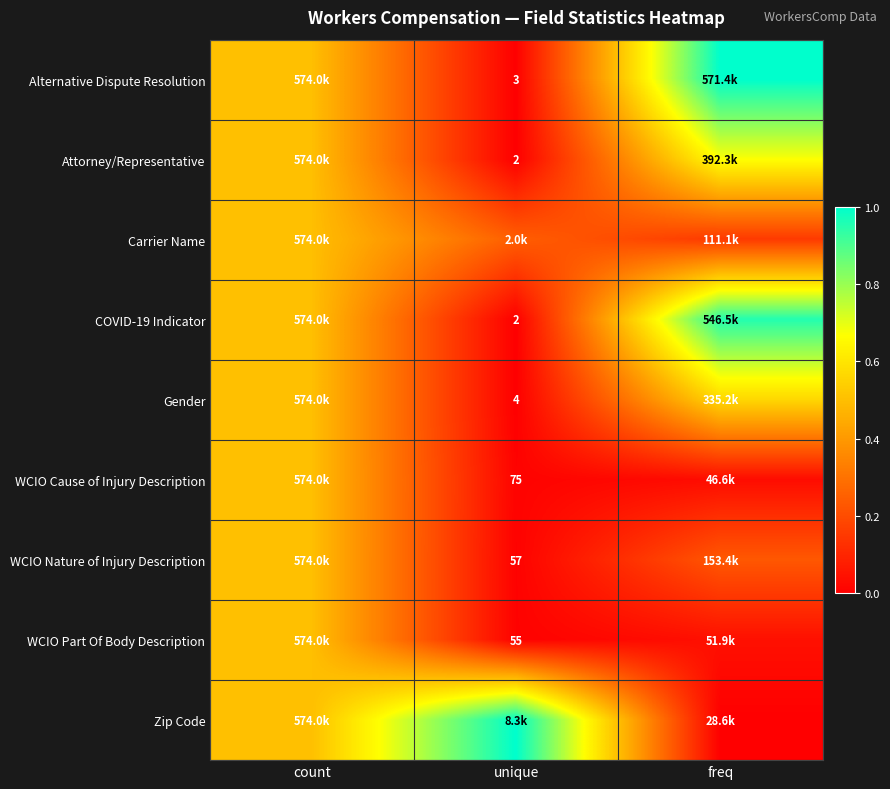

List the series in order of their peak value, highest first.

Alternative Dispute Resolution, Zip Code, COVID-19 Indicator, Attorney/Representative, Gender, Carrier Name, WCIO Cause of Injury Description, WCIO Nature of Injury Description, WCIO Part Of Body Description